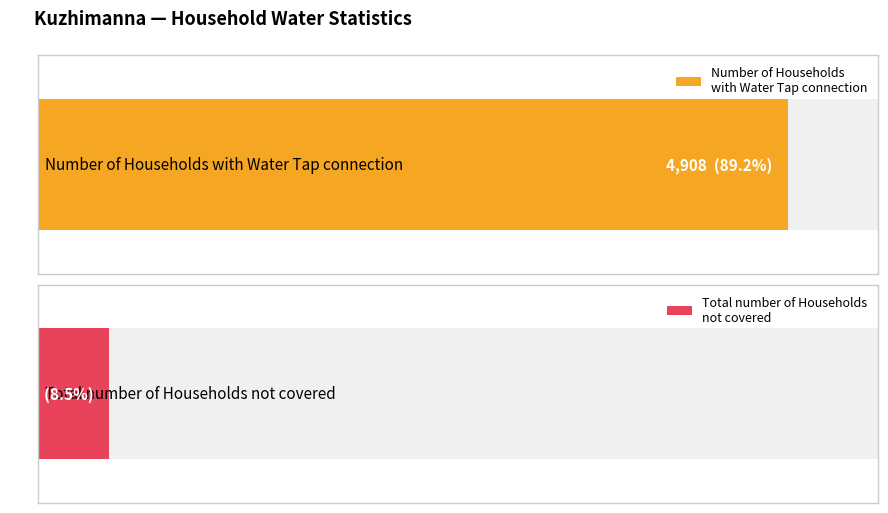

How many groups of bars are there?

2